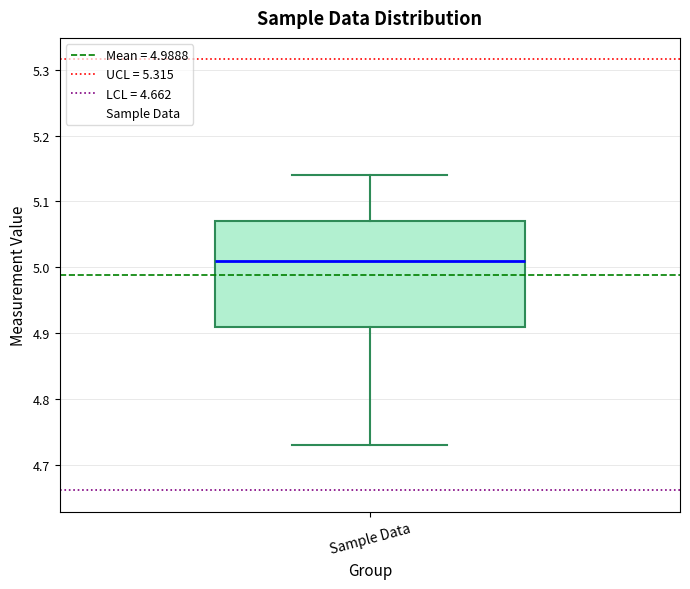

Transcribe this box plot: give where the median line is, the range the box spans, and where the two whiskers end, as read against the y-axis. The values are not printed on the chart, so give them approximately, as read against the axis.

median 5.01, box 4.91 to 5.07, whiskers 4.73 to 5.14